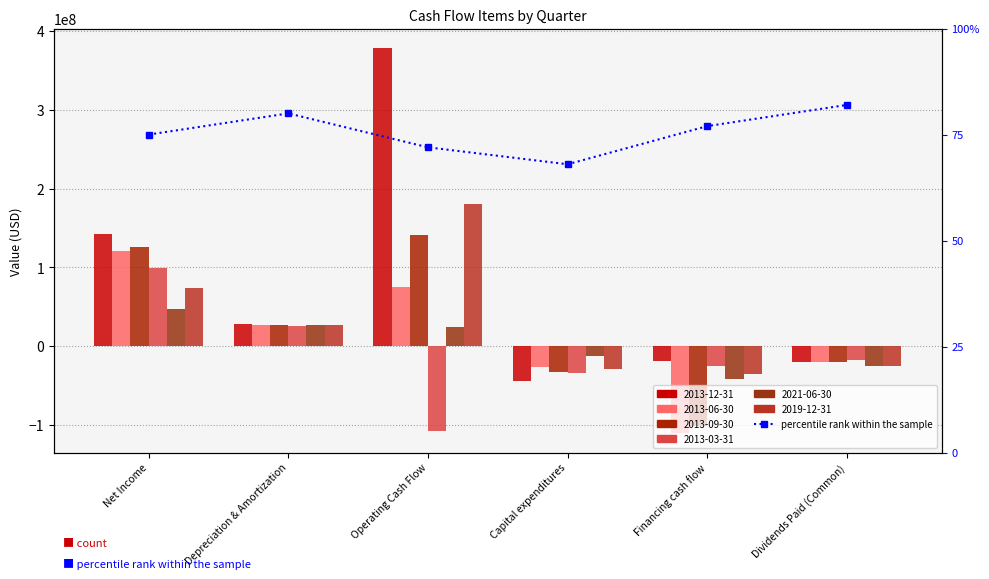

Count the values in the range 0 to 1.

6